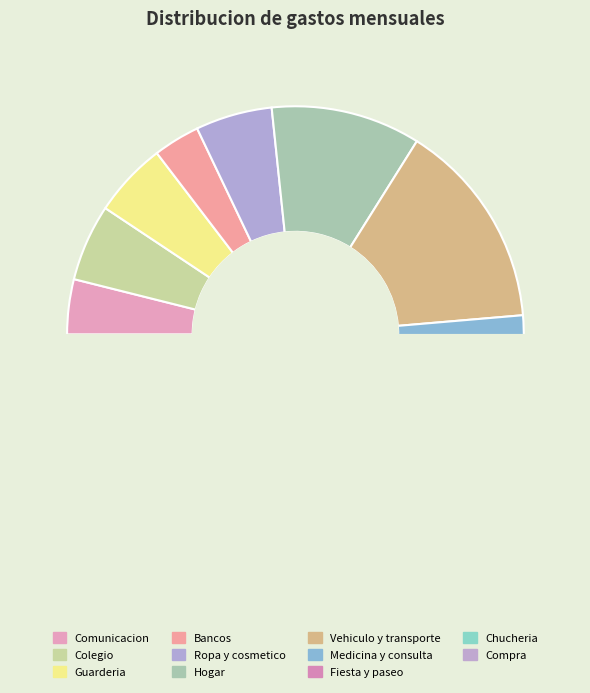

Count the number of slices in the pie.

11